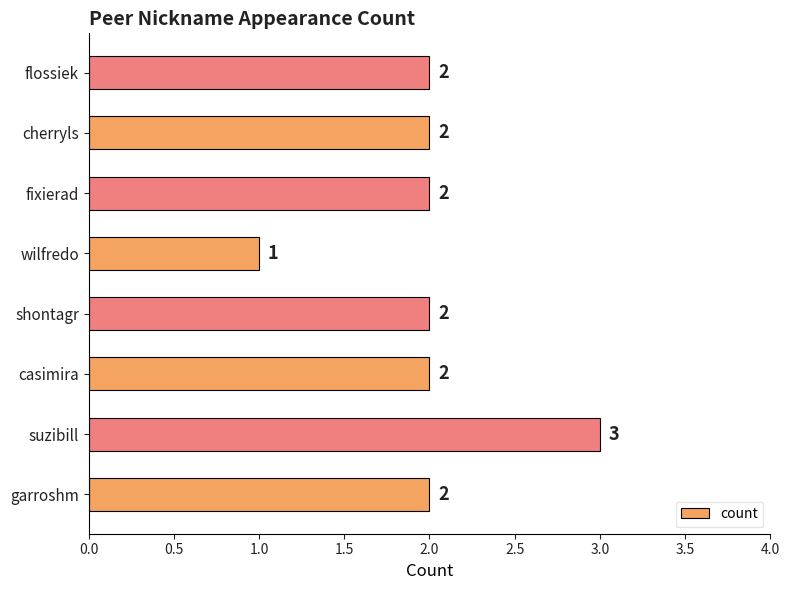

Reading top to bottom, extract all data points from this chart.

flossiek=2	cherryls=2	fixierad=2	wilfredo=1	shontagr=2	casimira=2	suzibill=3	garroshm=2